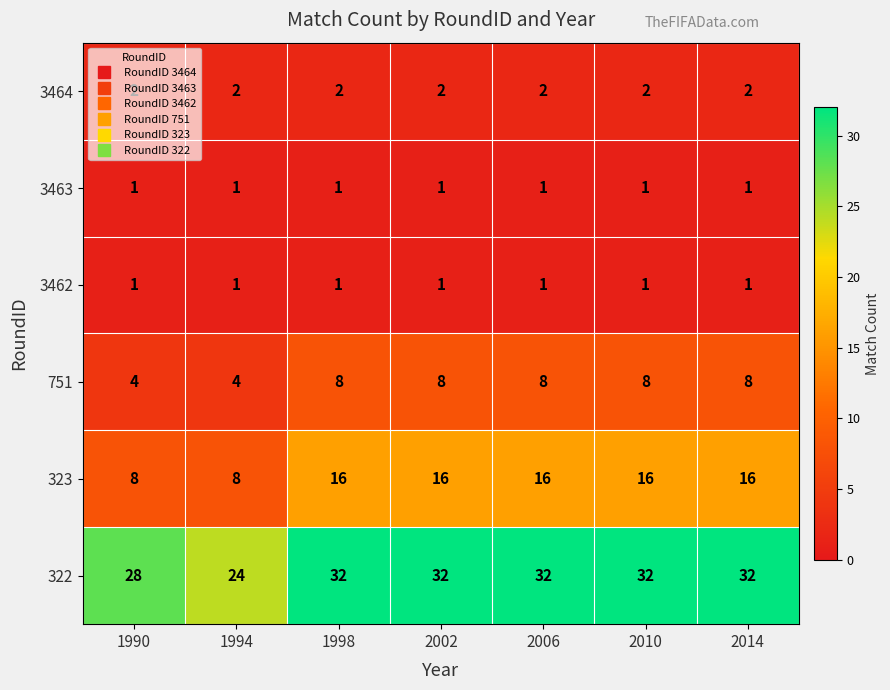

At how many categories does at least one series exceed 7?

7